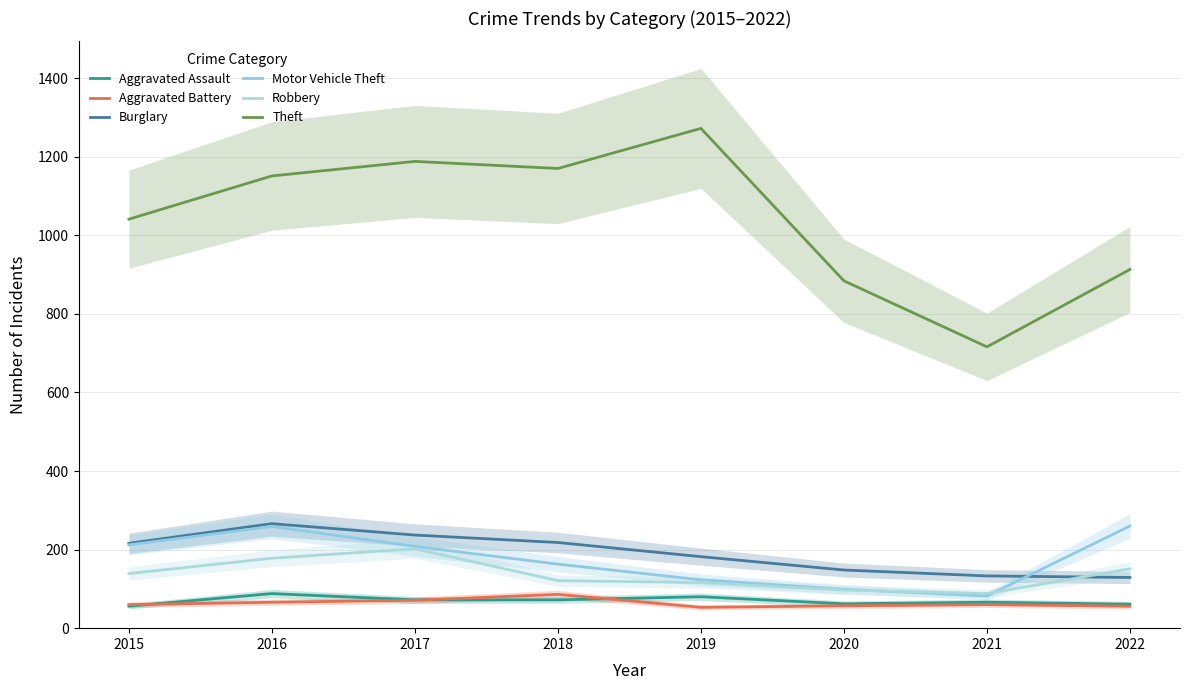

What is the spread (max minus min) of values at 2022?

857